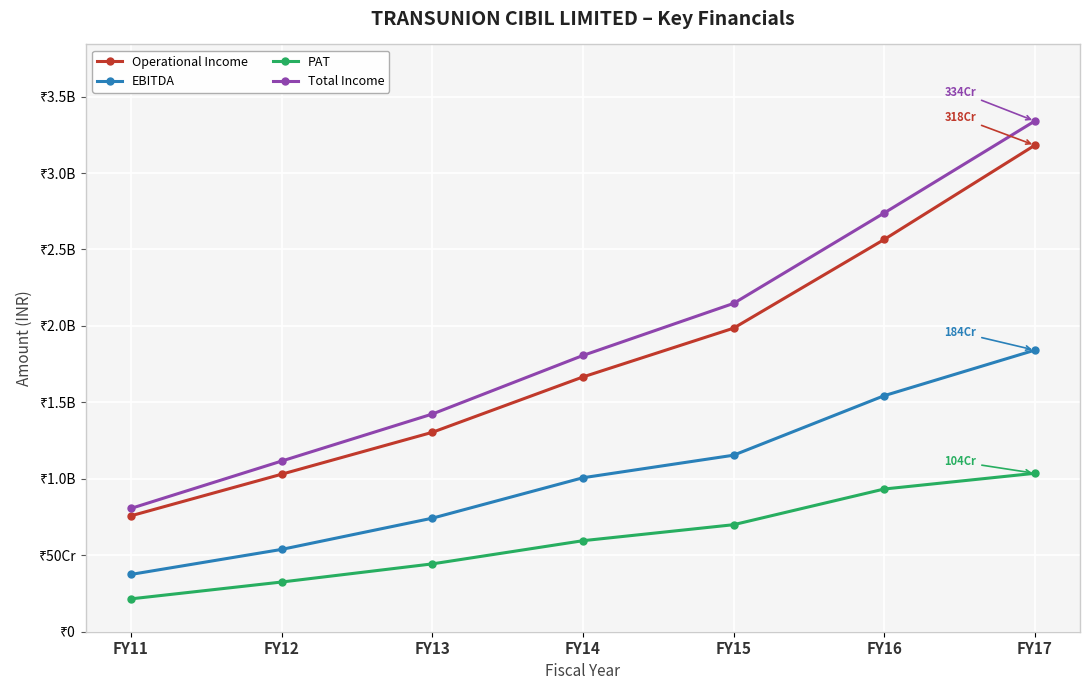

What is the difference between the Total Income values at FY16 and FY15?

591458000